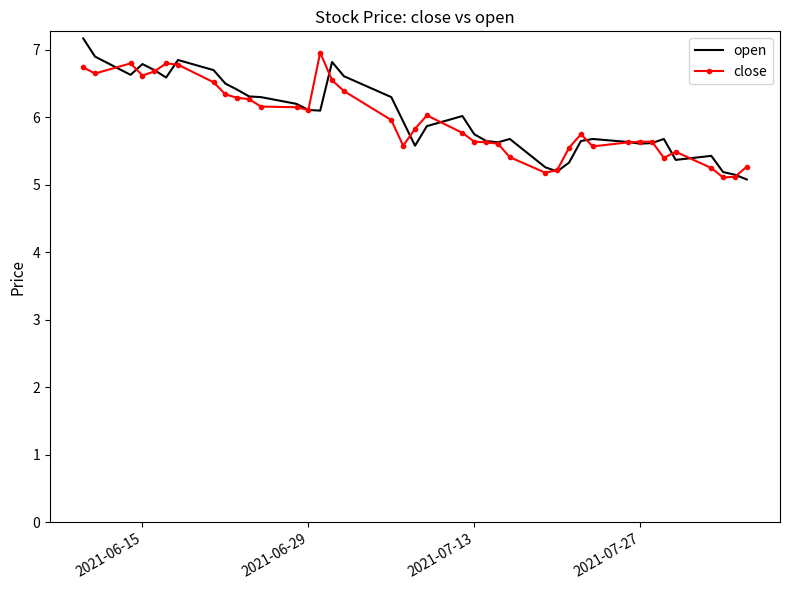

What is the lowest value of the close series?

5.1